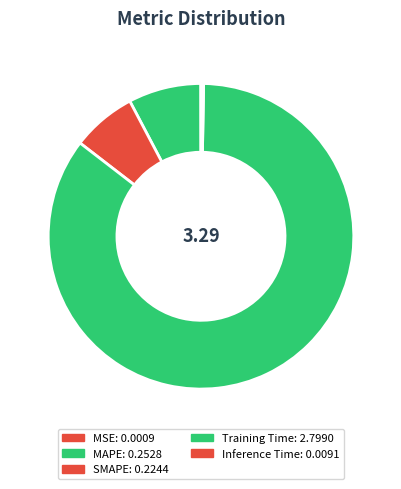

To the nearest percent, what portion does MAPE represent?

8%